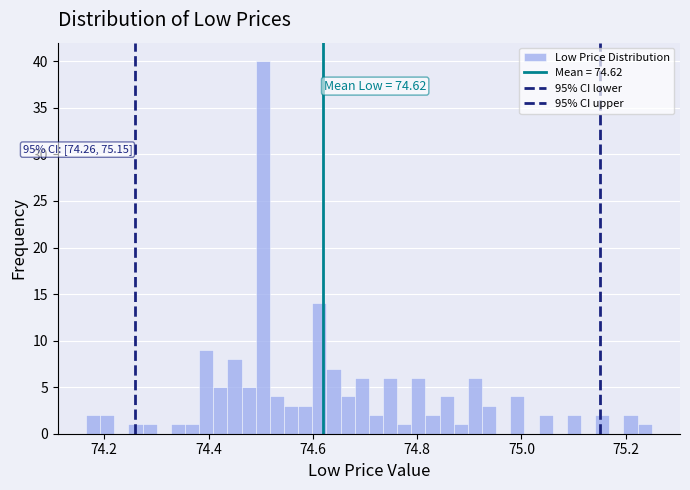

Around what value on the x-axis is the tallest bar? Give the approximate position of its centre, as read against the axis.

74.50